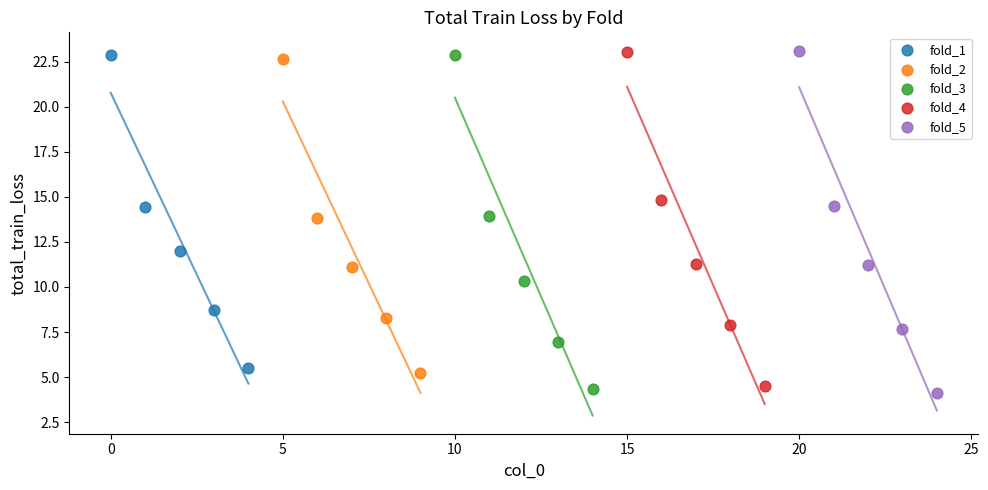

What are all the series names shown in the legend?

fold_1, fold_2, fold_3, fold_4, fold_5